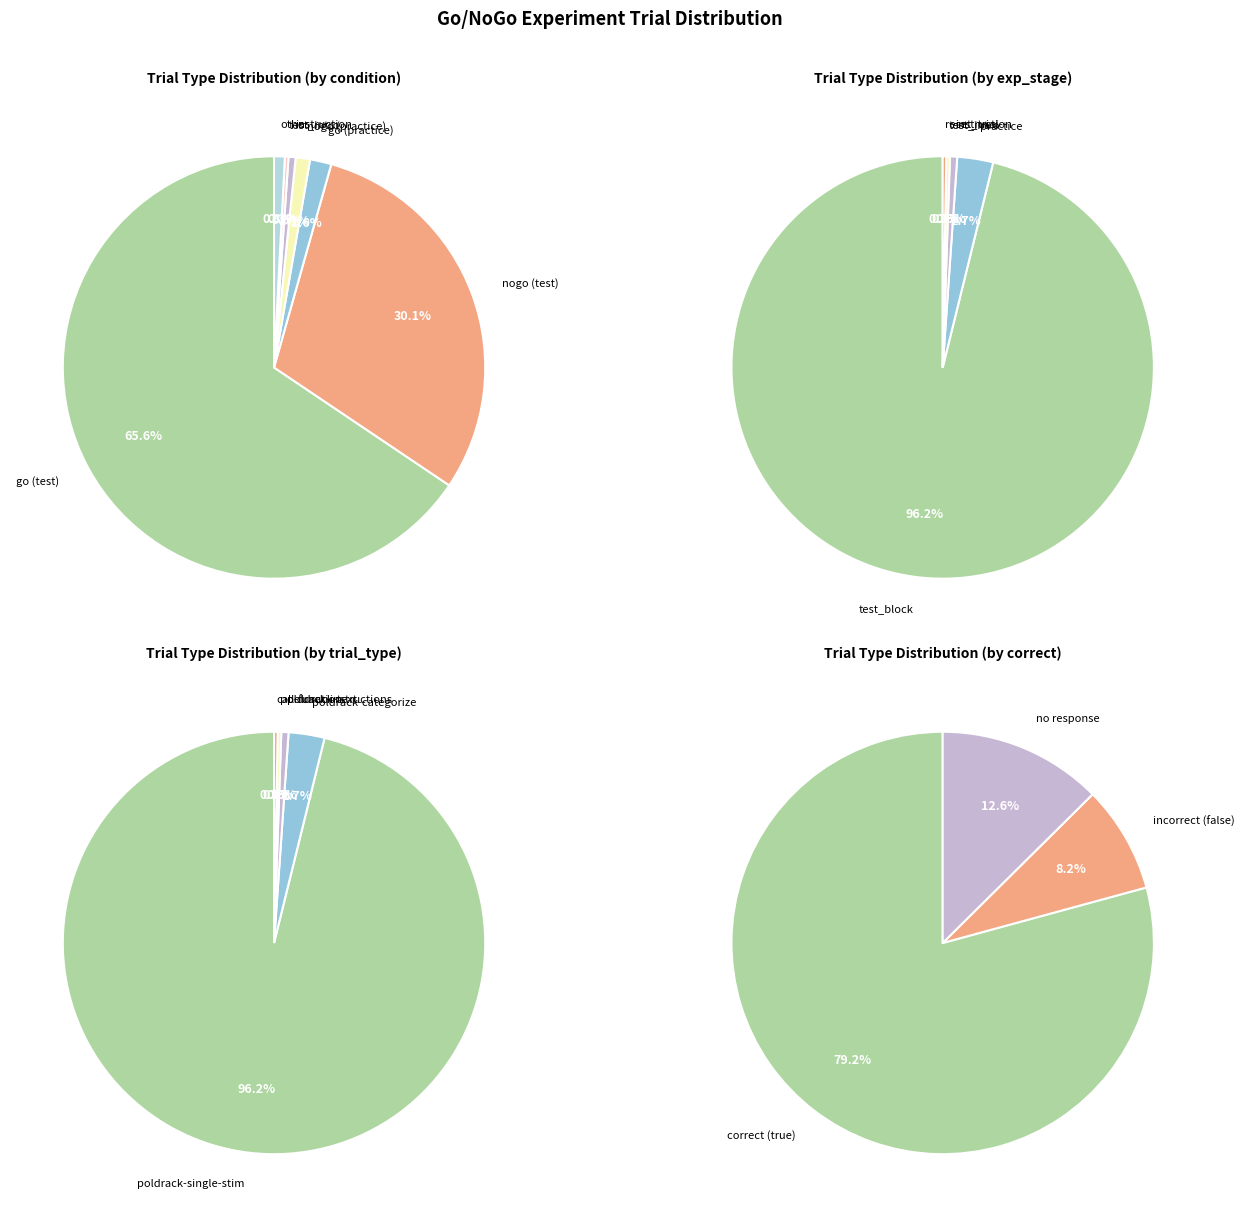

What is the change in value from go to practice_nogo?

-114